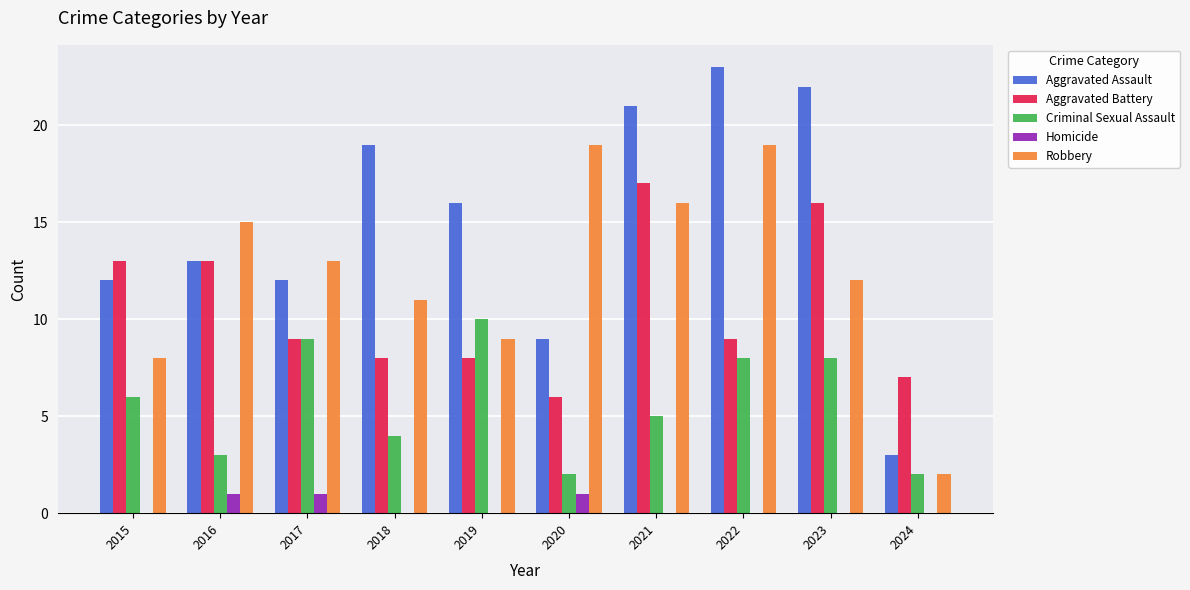

What is the total value across all series at 2023?

58